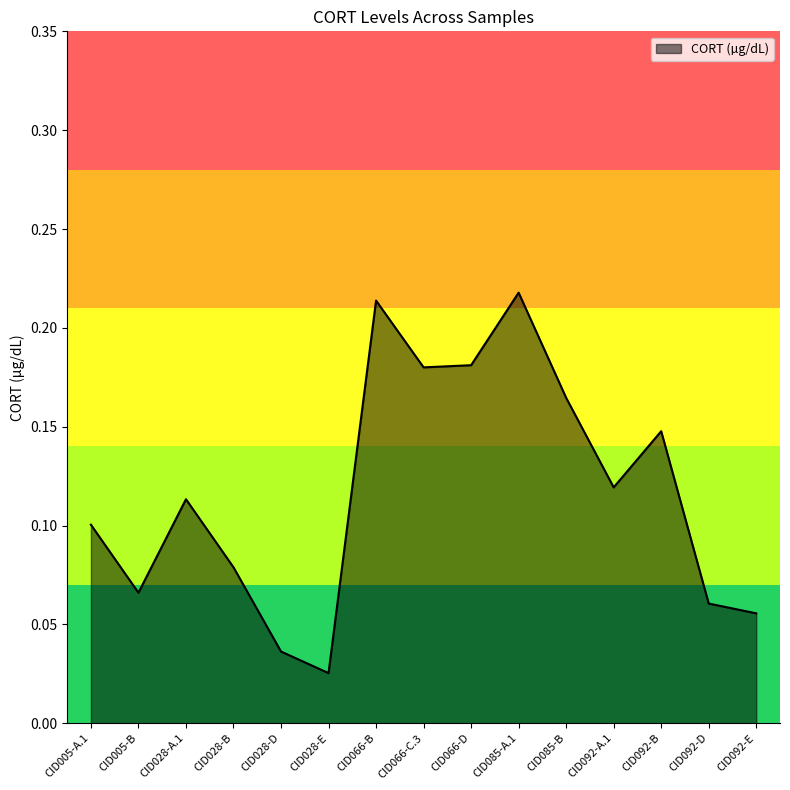

What position from the right is CID066-C.3?

8